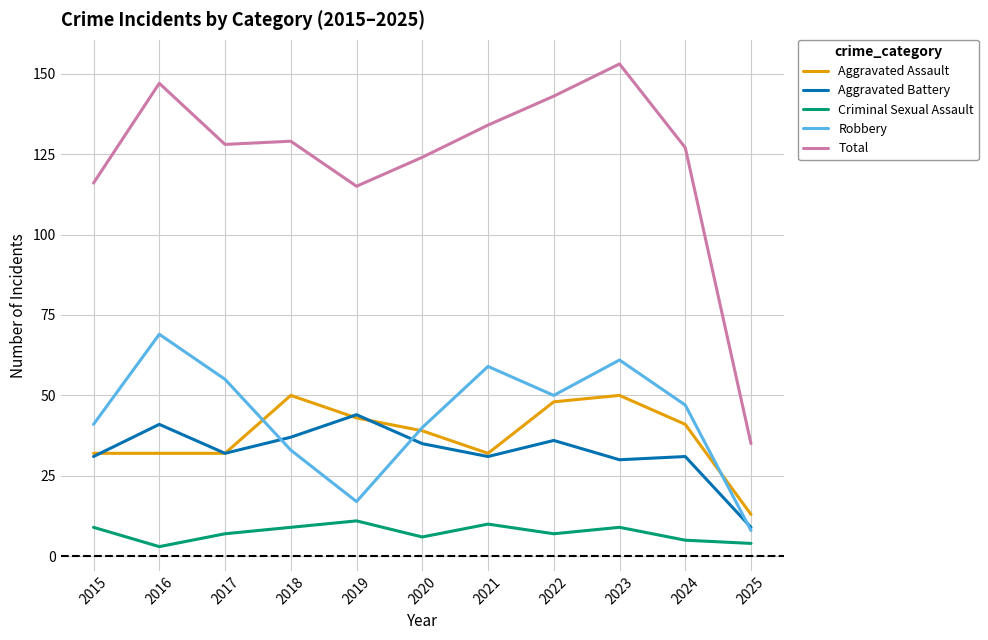

How many lines are shown in the chart?

5